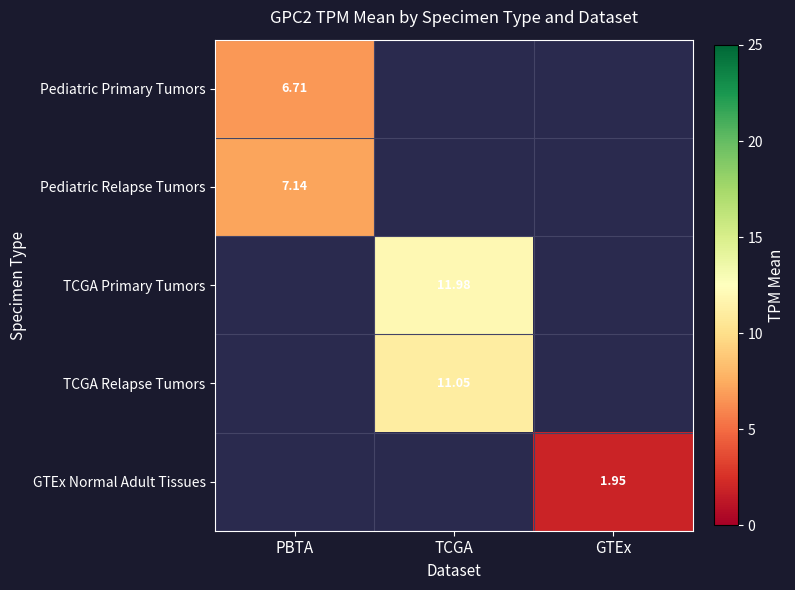

Which has a higher value, GTEx or TCGA?

TCGA